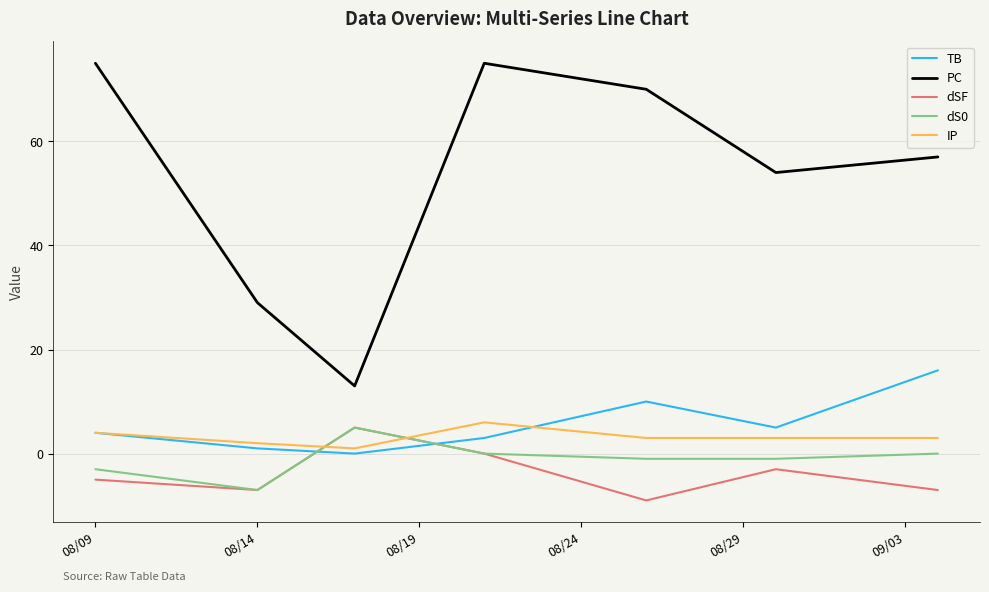

How many values in TB are above zero?

6